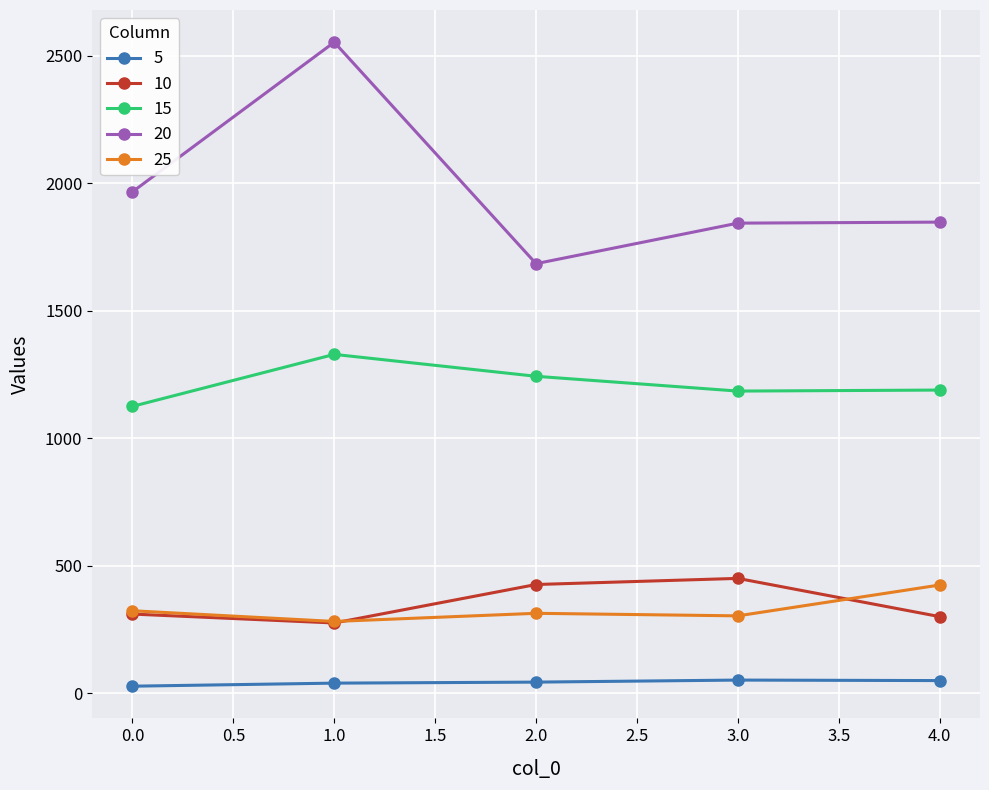

At which category does 20 reach its first local valley?

2.0